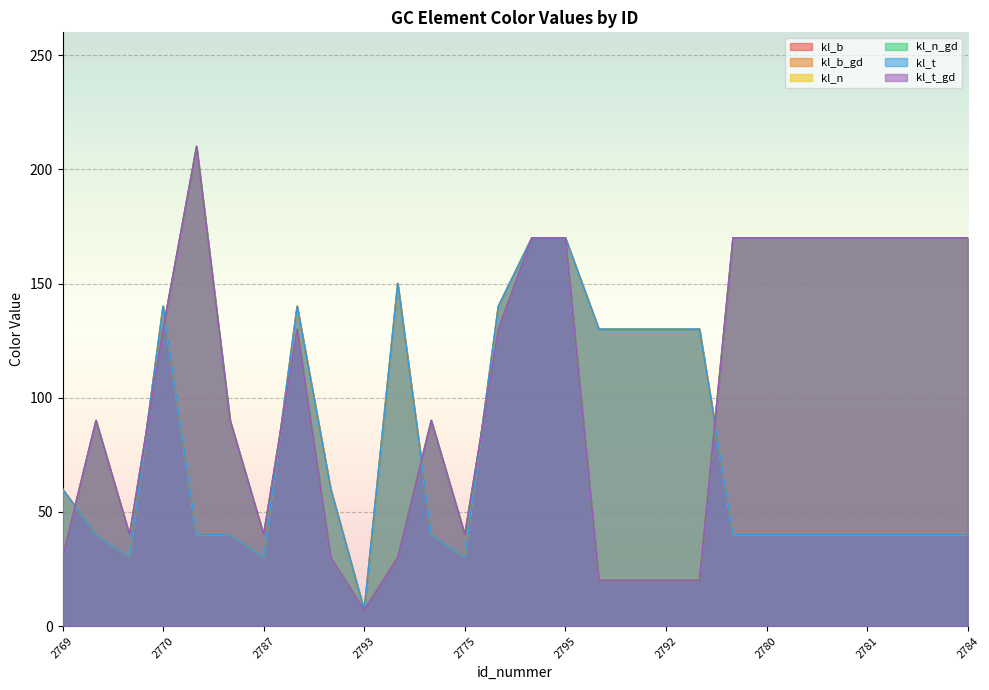

What is the value of the kl_n point at the 27th from the left?

40